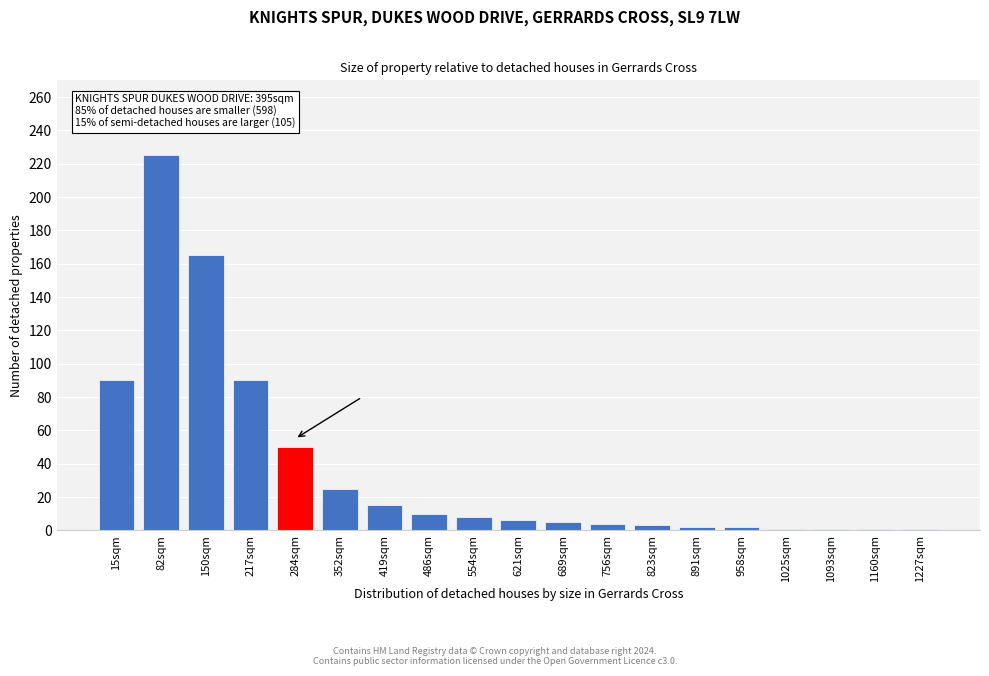

What is the label of the 11th bar from the left?

689sqm